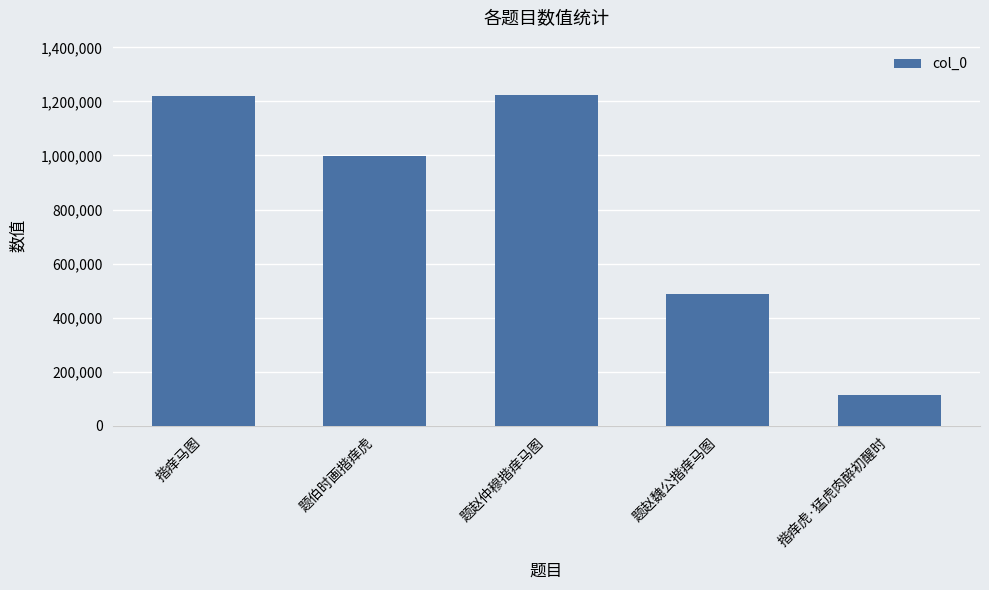

What is the average value?

809370